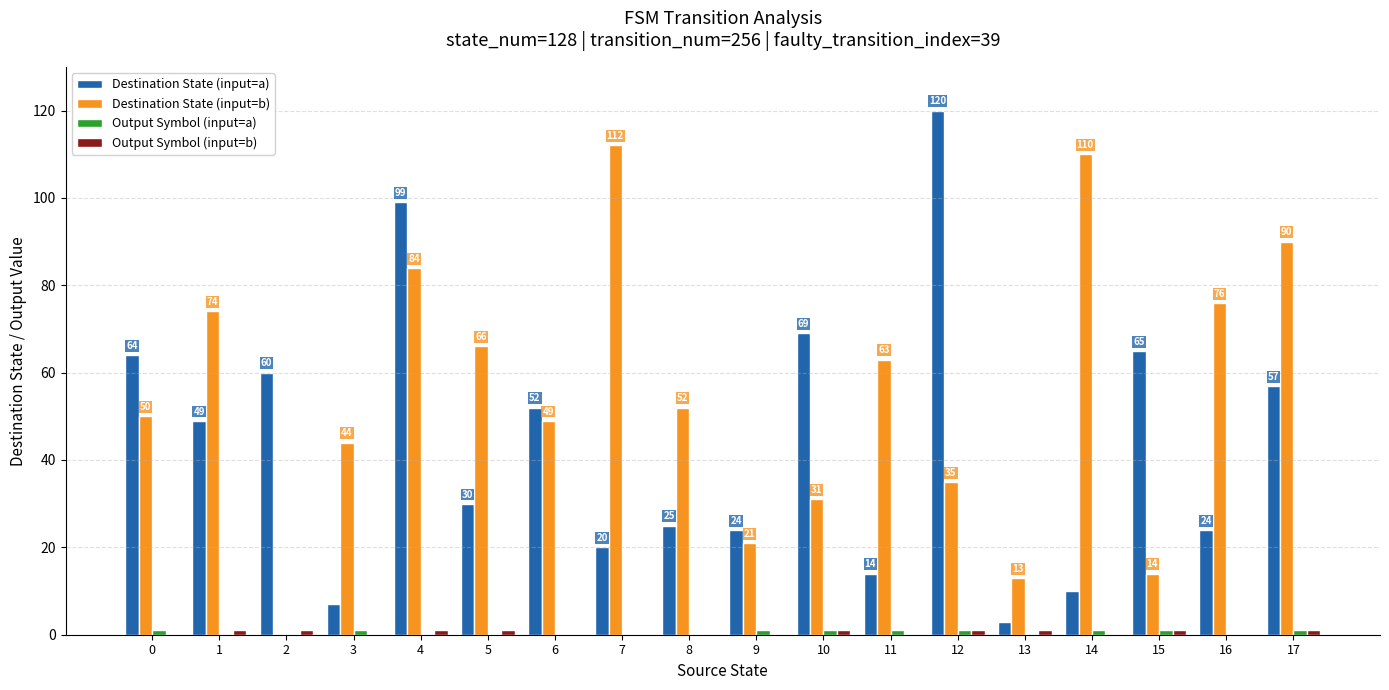

At which category is the sum across all series the highest?

4